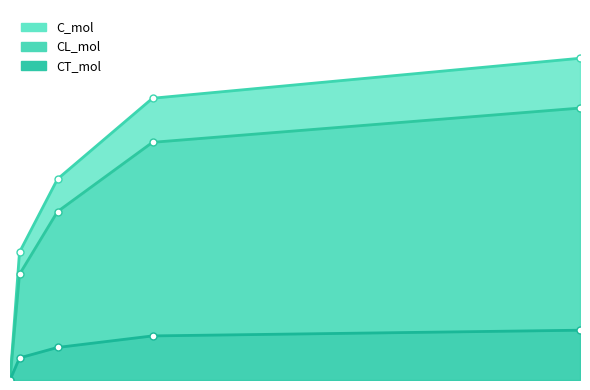

Reading right to left, transcribe all the data shown in this chart.

C_mol: 7200=10.2	1800=8.9	600=6.4	120=4.0	0=0.0
CL_mol: 7200=8.6	1800=7.5	600=5.3	120=3.3	0=0.0
CT_mol: 7200=1.6	1800=1.4	600=1.0	120=0.7	0=0.0